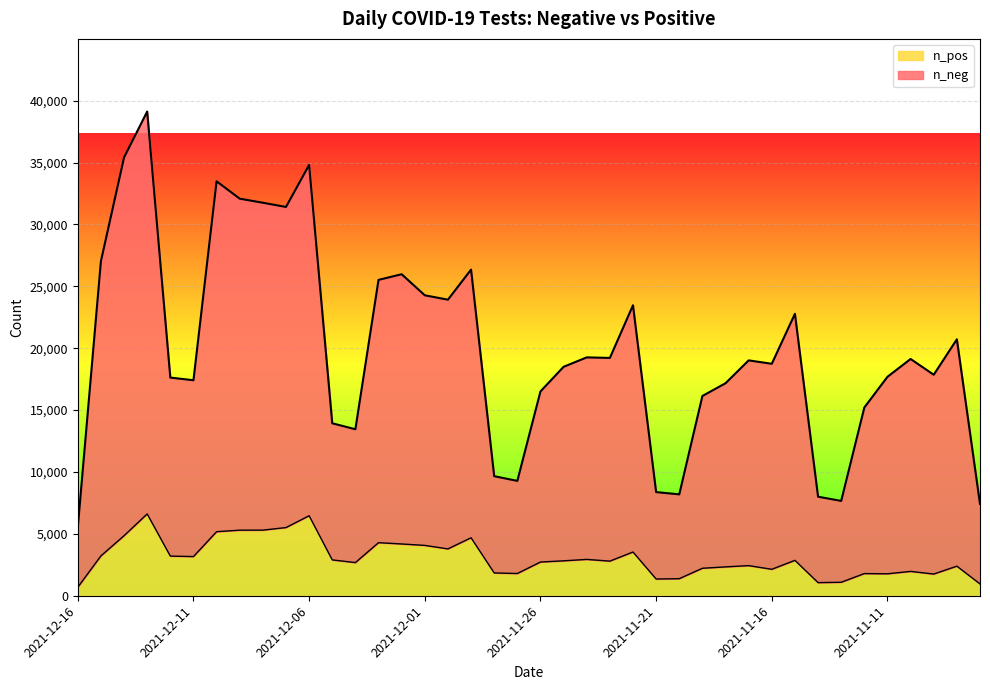

Reading right to left, extract all data points from this chart.

n_neg: 2021-11-07=7419	2021-11-08=20723	2021-11-09=17858	2021-11-10=19133	2021-11-11=17692	2021-11-12=15211	2021-11-13=7663	2021-11-14=8003	2021-11-15=22783	2021-11-16=18745	2021-11-17=19020	2021-11-18=17172	2021-11-19=16141	2021-11-20=8192	2021-11-21=8376	2021-11-22=23471	2021-11-23=19217	2021-11-24=19262	2021-11-25=18500	2021-11-26=16509	2021-11-27=9281	2021-11-28=9663	2021-11-29=26354	2021-11-30=23924	2021-12-01=24279	2021-12-02=25980	2021-12-03=25524	2021-12-04=13454	2021-12-05=13936	2021-12-06=34813	2021-12-07=31417	2021-12-08=31759	2021-12-09=32086	2021-12-10=33489	2021-12-11=17413	2021-12-12=17629	2021-12-13=39129	2021-12-14=35413	2021-12-15=27037	2021-12-16=5521
n_pos: 2021-11-07=955	2021-11-08=2390	2021-11-09=1753	2021-11-10=1966	2021-11-11=1773	2021-11-12=1791	2021-11-13=1088	2021-11-14=1060	2021-11-15=2860	2021-11-16=2138	2021-11-17=2433	2021-11-18=2333	2021-11-19=2220	2021-11-20=1378	2021-11-21=1351	2021-11-22=3534	2021-11-23=2797	2021-11-24=2937	2021-11-25=2821	2021-11-26=2725	2021-11-27=1796	2021-11-28=1844	2021-11-29=4684	2021-11-30=3785	2021-12-01=4069	2021-12-02=4184	2021-12-03=4288	2021-12-04=2679	2021-12-05=2896	2021-12-06=6465	2021-12-07=5509	2021-12-08=5303	2021-12-09=5299	2021-12-10=5175	2021-12-11=3165	2021-12-12=3204	2021-12-13=6611	2021-12-14=4852	2021-12-15=3220	2021-12-16=686